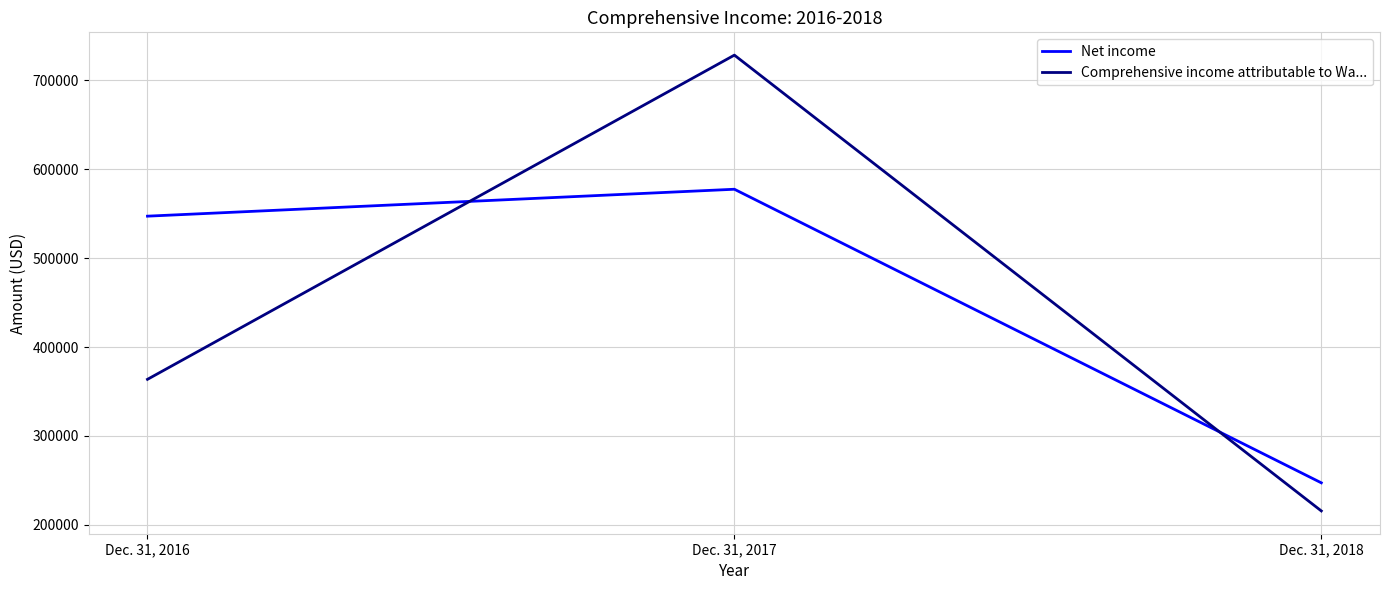

The value of Net income at Dec. 31, 2017 is 577420. True or false?

True